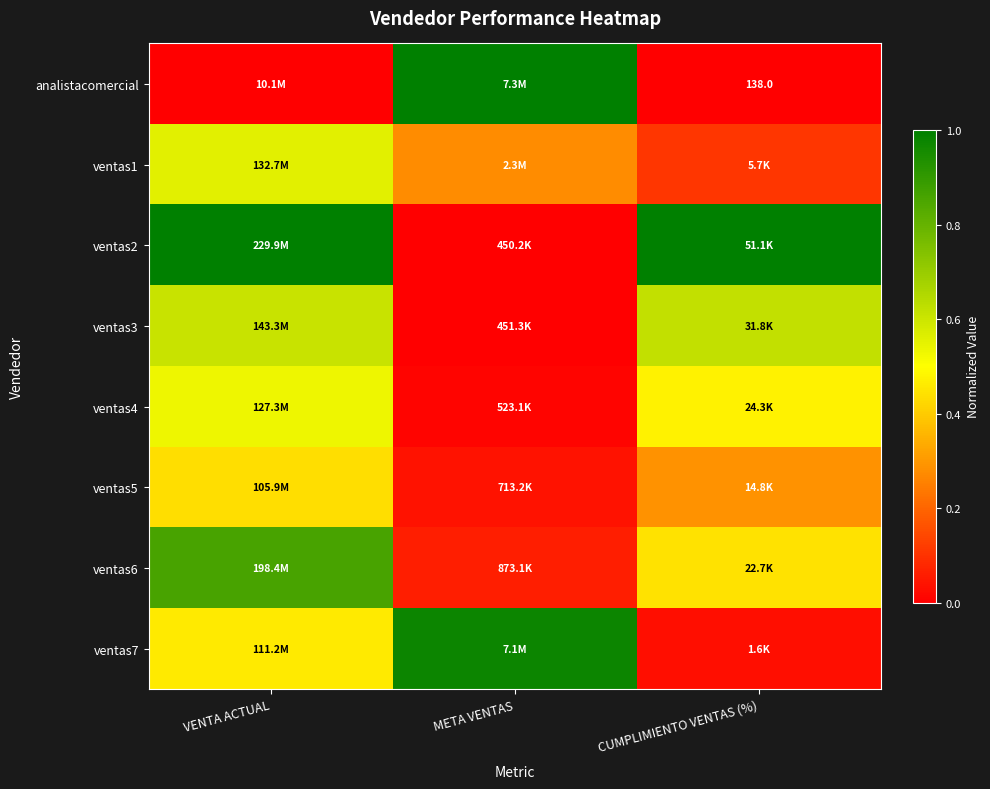

What is the maximum value shown in the chart?

1.0